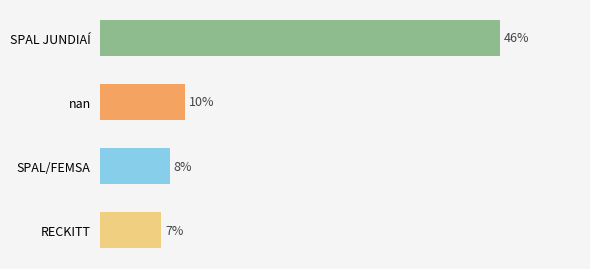

Does the chart contain any negative values?

No